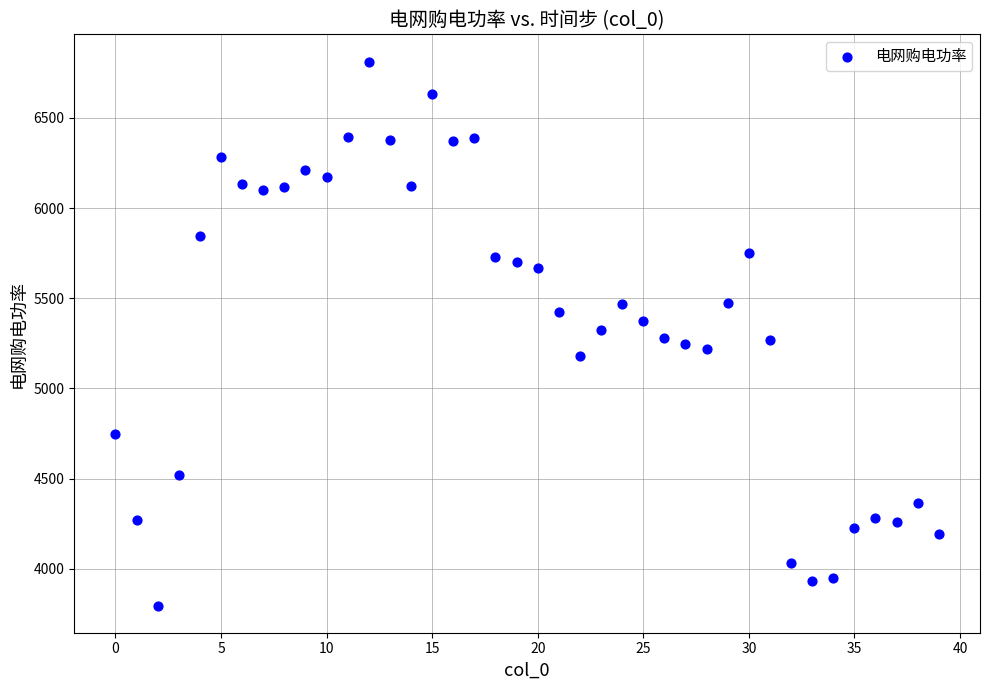

What is the range of Y values (max minus min)?

3014.1